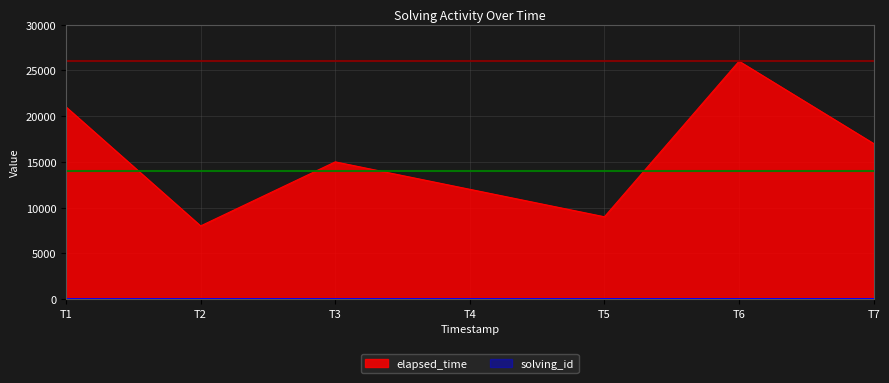

What is the total value across all series at T6?

26006